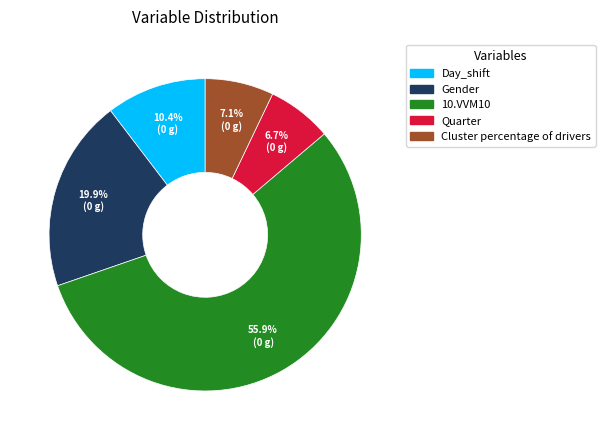

Which category has the biggest portion of the pie?

10.VVM10